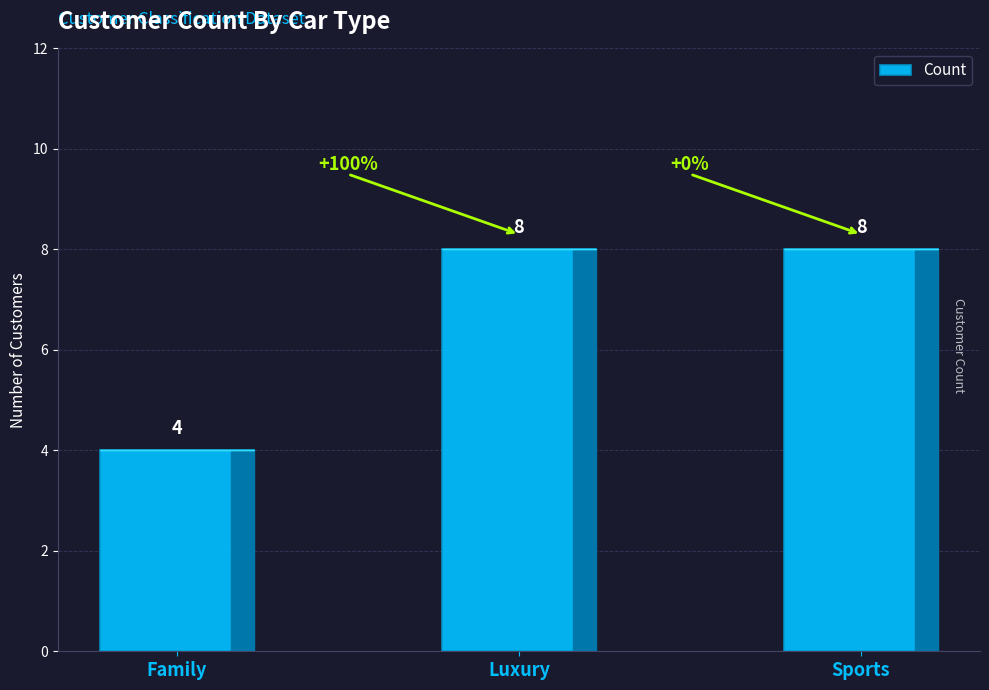

How many bars are there in total?

3